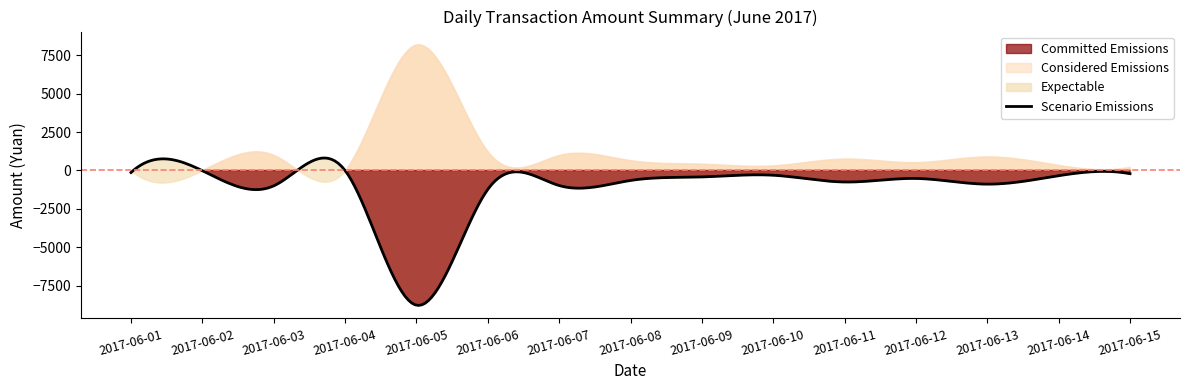

Is it true that 支付宝优惠（元） equals 0.5 at 2017-06-09?

False